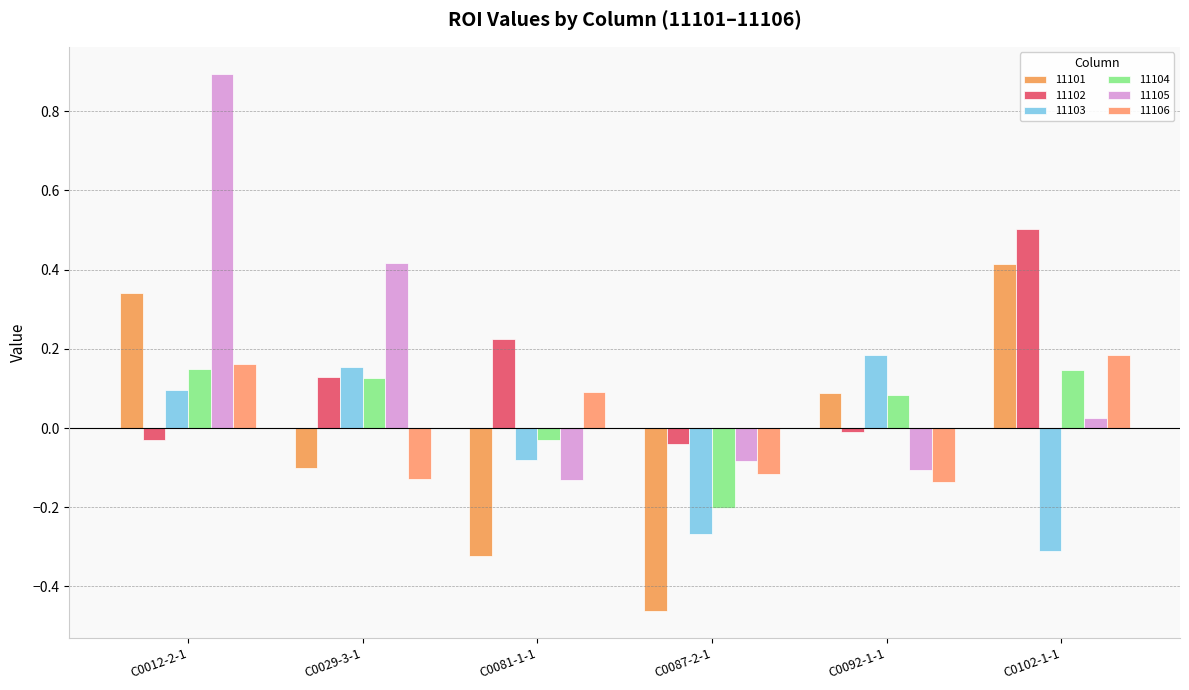

Which series has the largest total across all categories?

11105